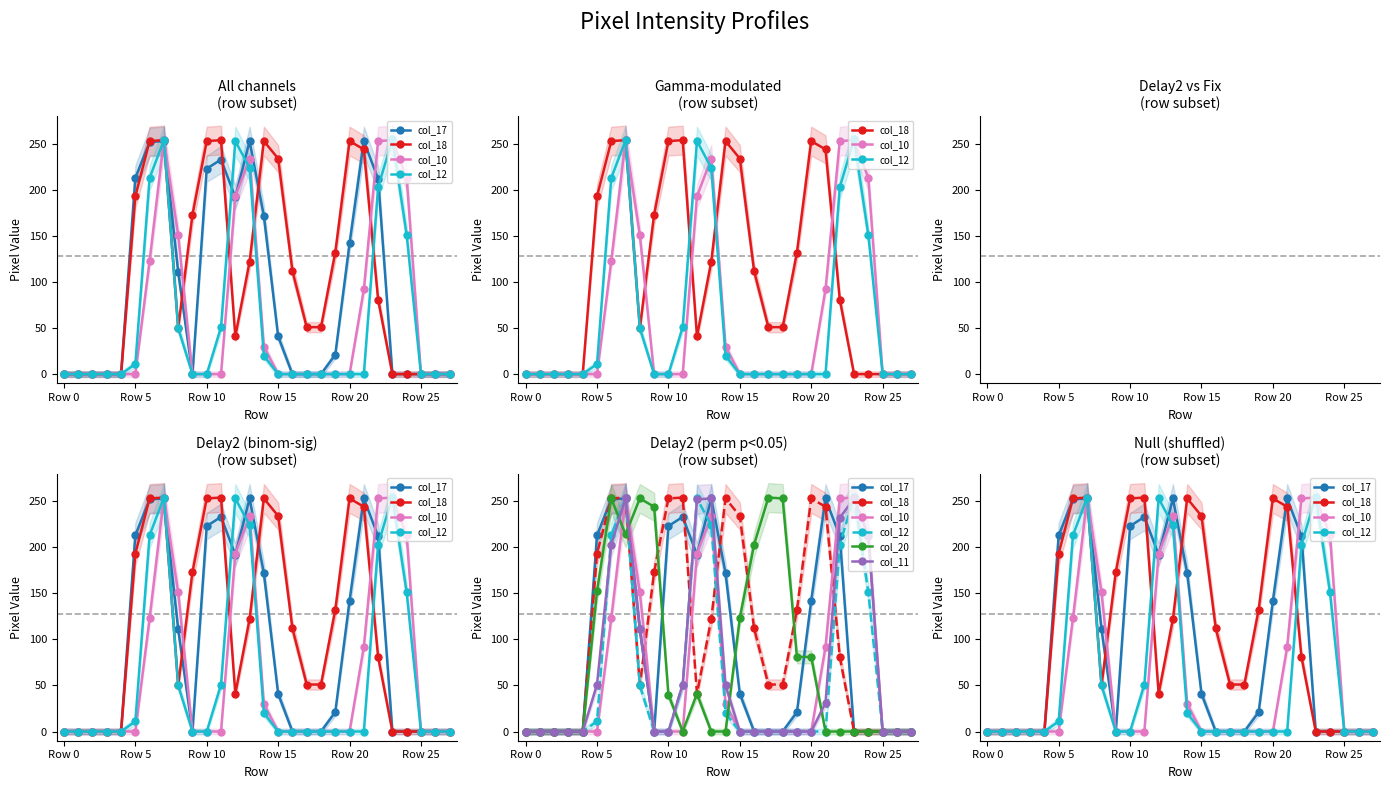

Is it true that col_10 equals 167 at Row 0?

False